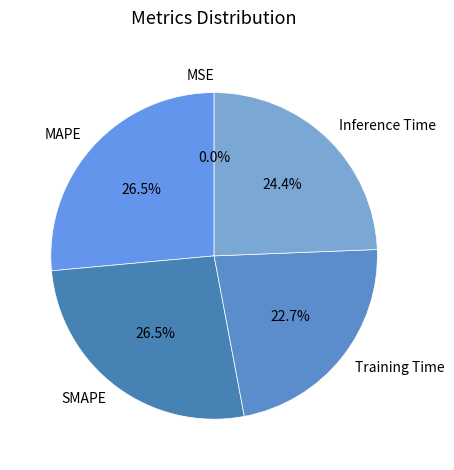

How much of the chart is everything except Inference Time?

75.6%